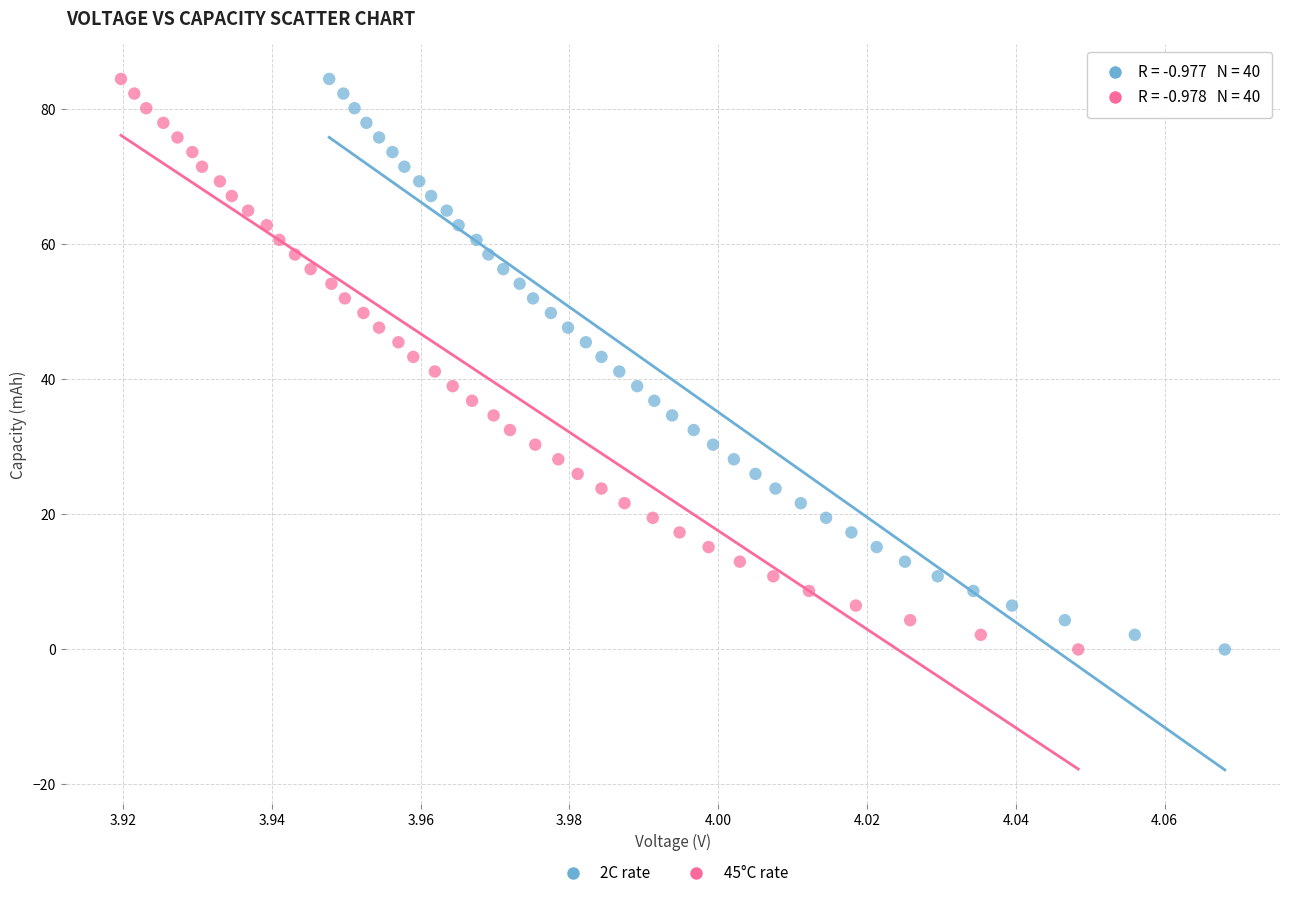

Which series has the widest spread of Y values?

2C rate